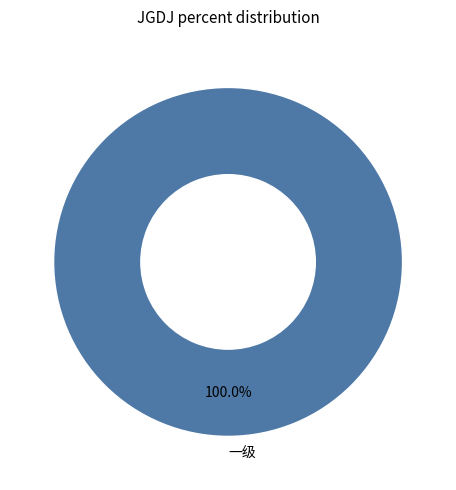

Rank the categories by value from lowest to highest.

一级